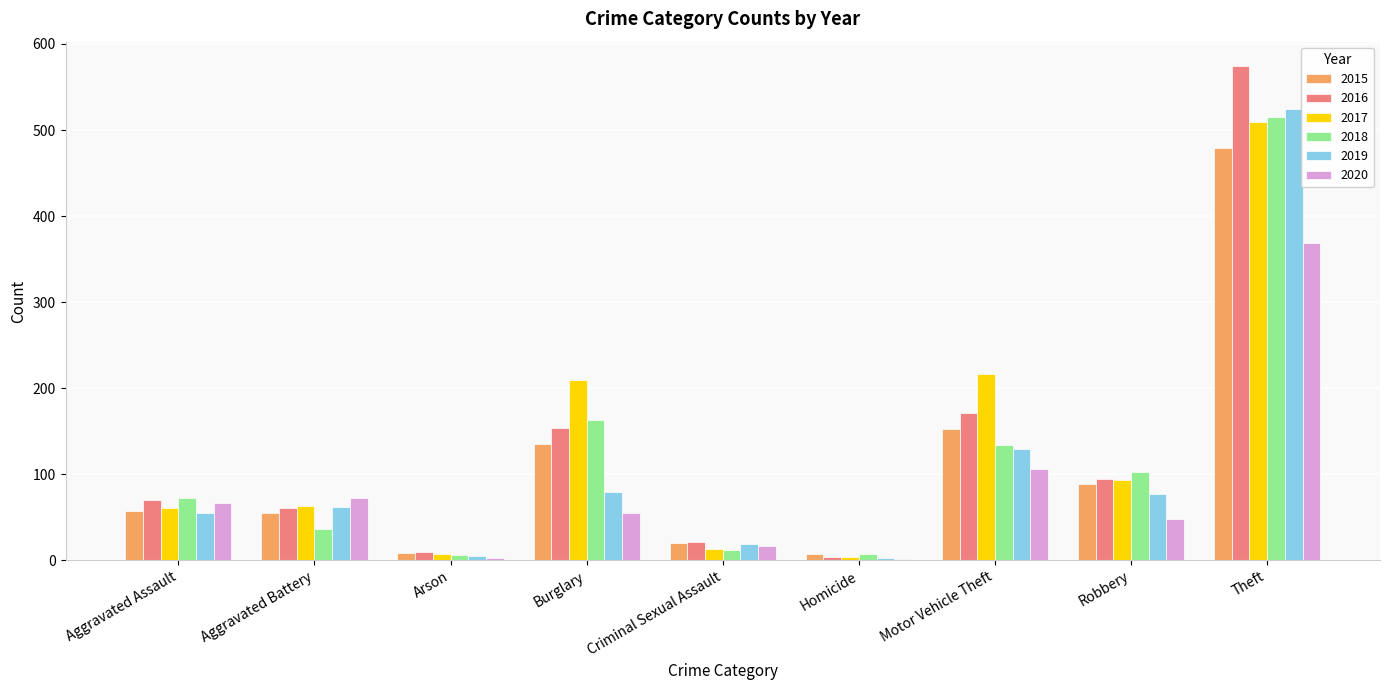

At which category is the sum across all series the highest?

Theft